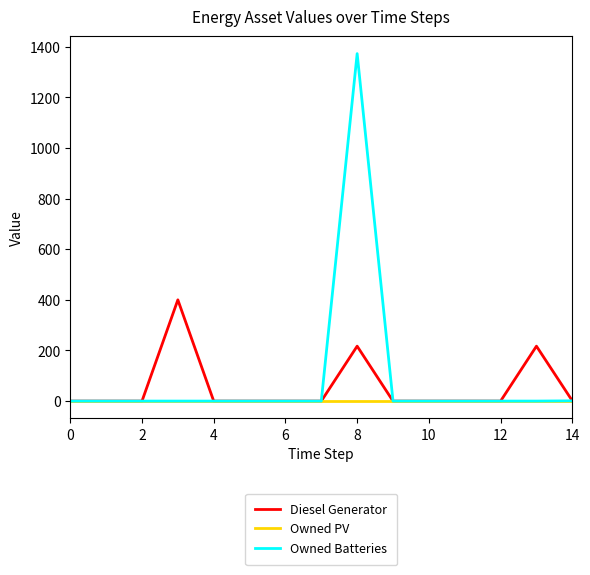

What is the maximum value shown in the chart?

1373